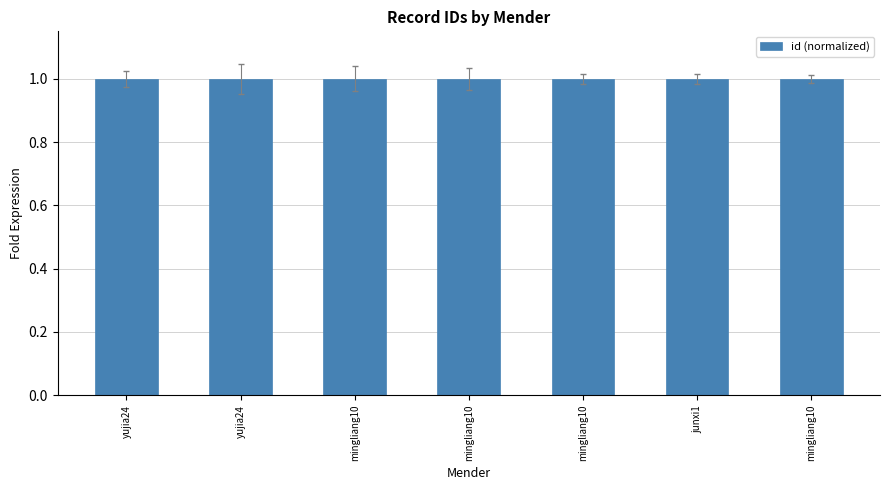

Is it true that the value at mingliang10 is 1.0?

True